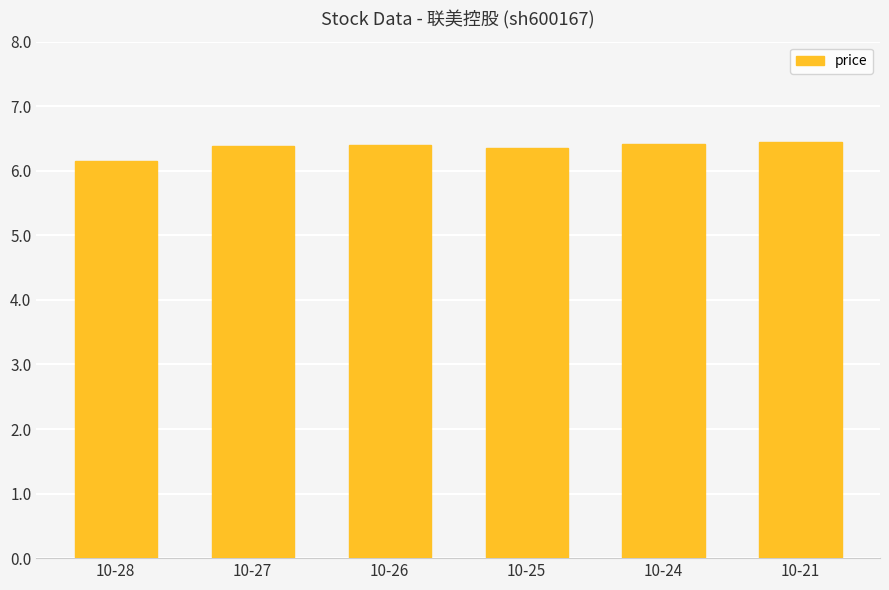

Are the bars horizontal?

No